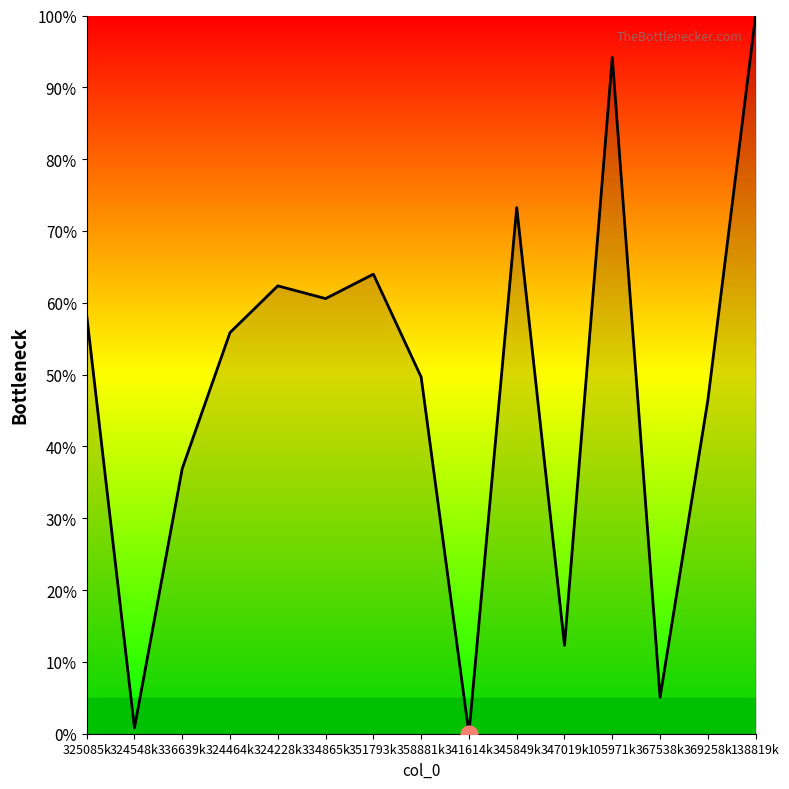

List the labels in order of value, smallest first.

341614k, 324548k, 367538k, 347019k, 336639k, 369258k, 358881k, 324464k, 325085k, 334865k, 324228k, 351793k, 345849k, 105971k, 138819k